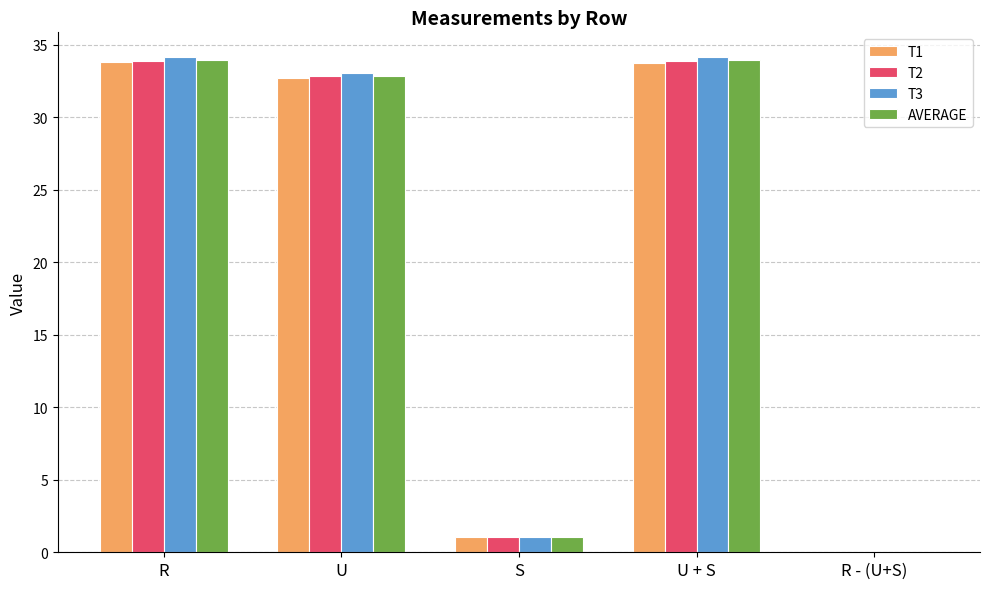

What is the total value across all series at S?

4.2